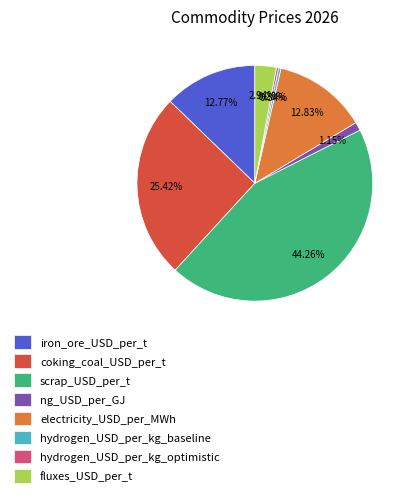

Is there any slice that represents more than half of the pie?

No